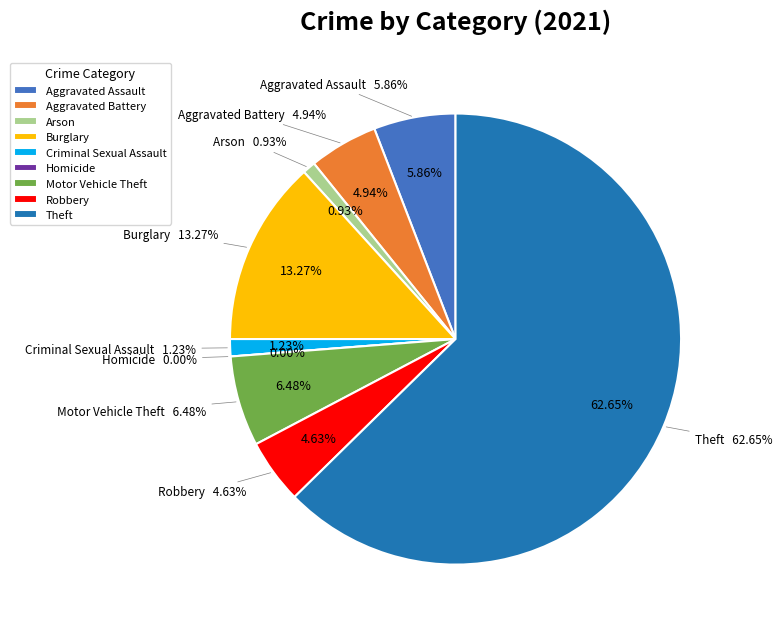

Approximately how many times larger is the value at Theft compared to Aggravated Battery?

12.7